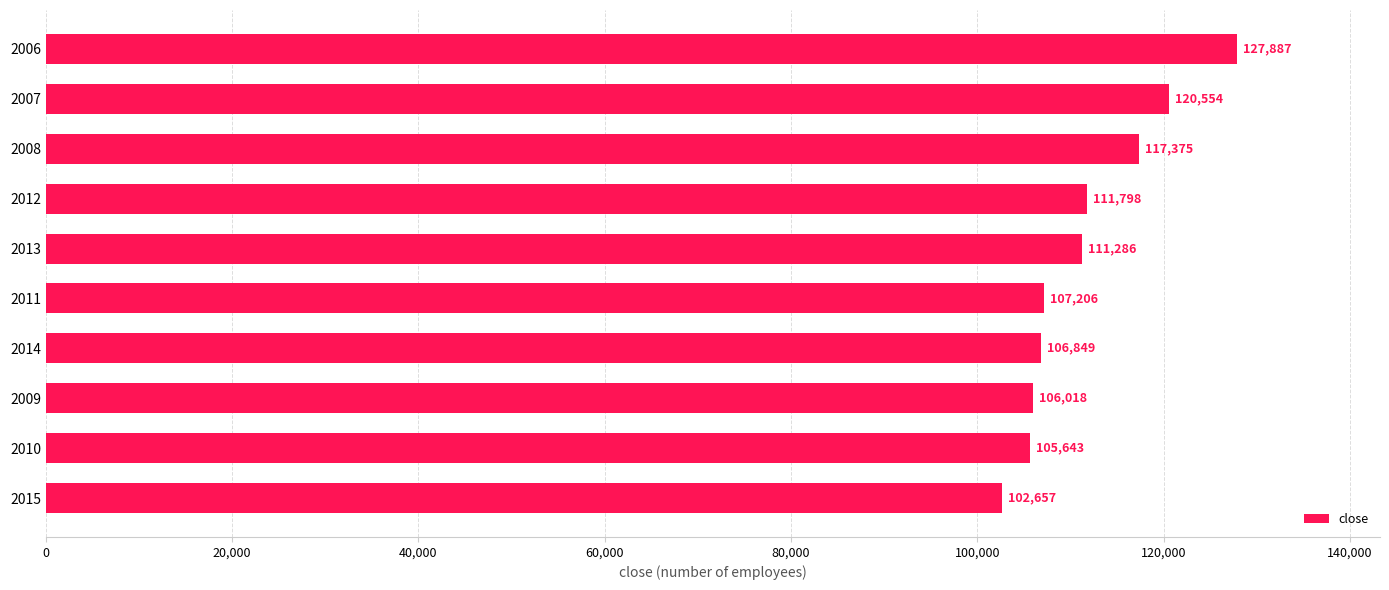

Reading top to bottom, what are all the values shown in this chart?

127887	120554	117375	111798	111286	107206	106849	106018	105643	102657